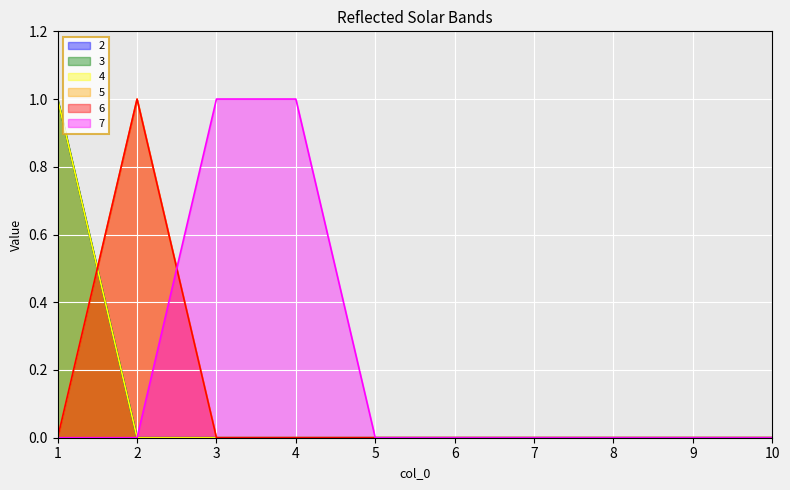

What is the value of the 7 point at the 3rd from the left?

1